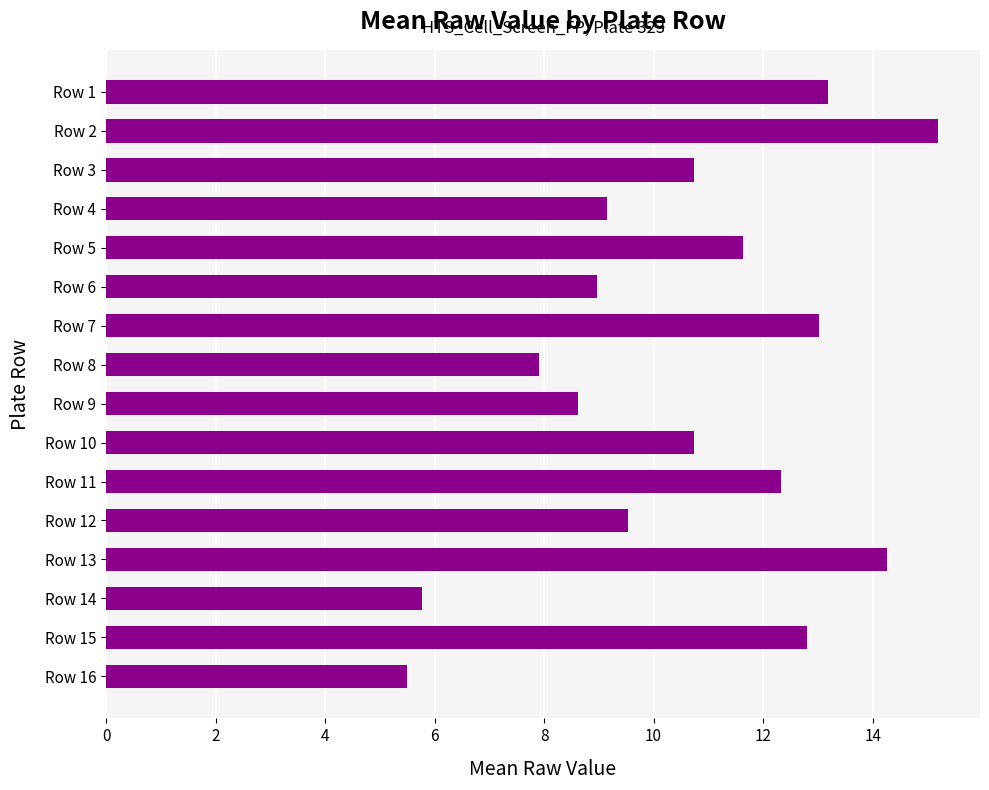

Is it true that the value at Row 3 is 19.3?

False